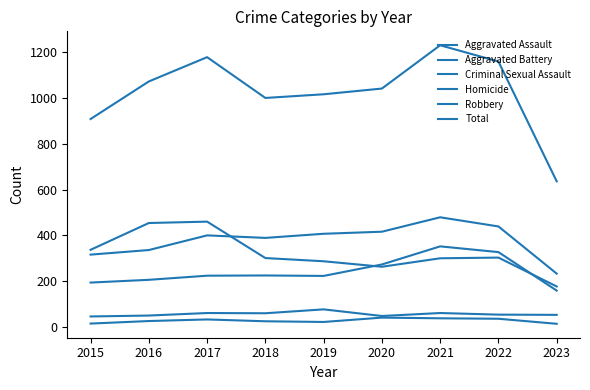

True or false: Homicide has more than 0 interior local peaks.

True